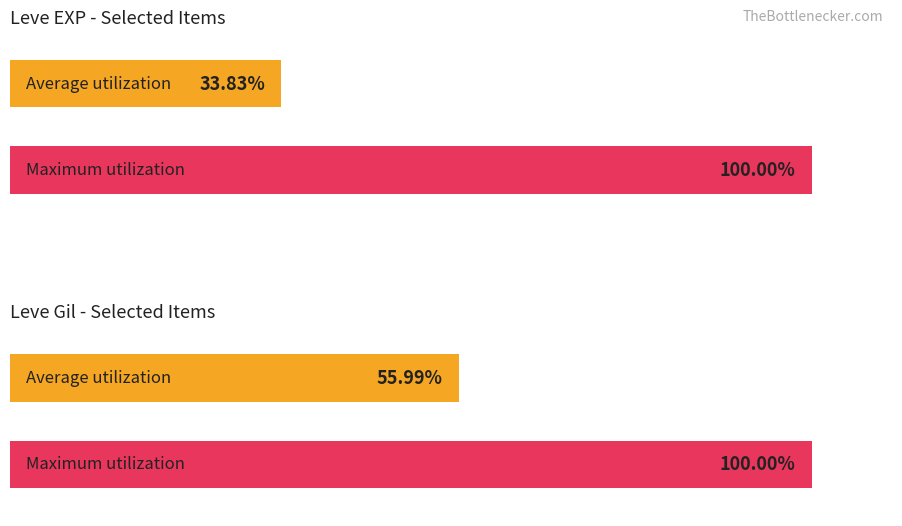

How many series are shown in this chart?

2